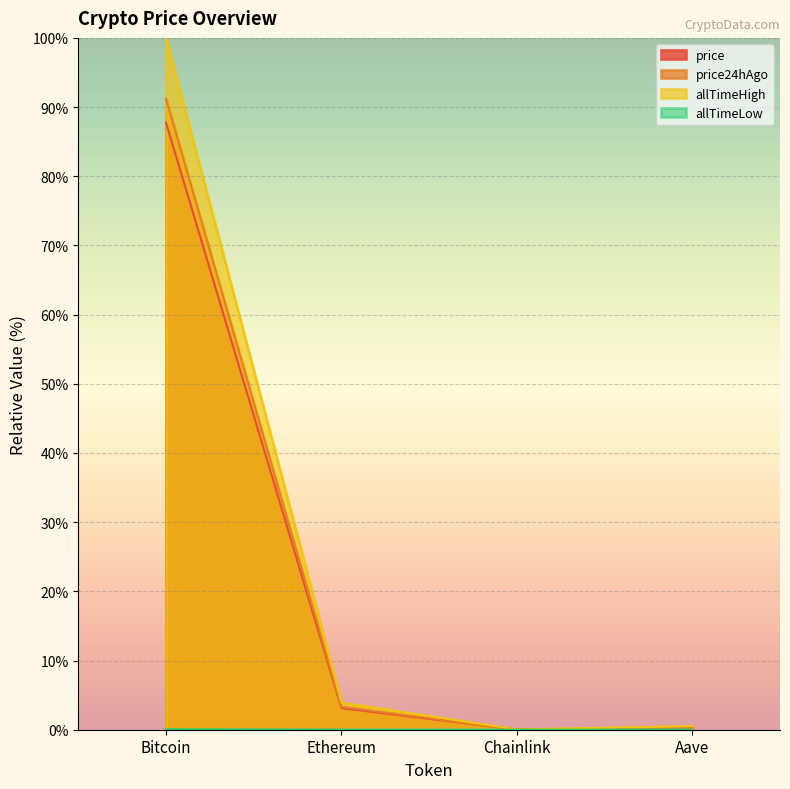

Rank the categories by price value from highest to lowest.

Bitcoin, Ethereum, Aave, Chainlink